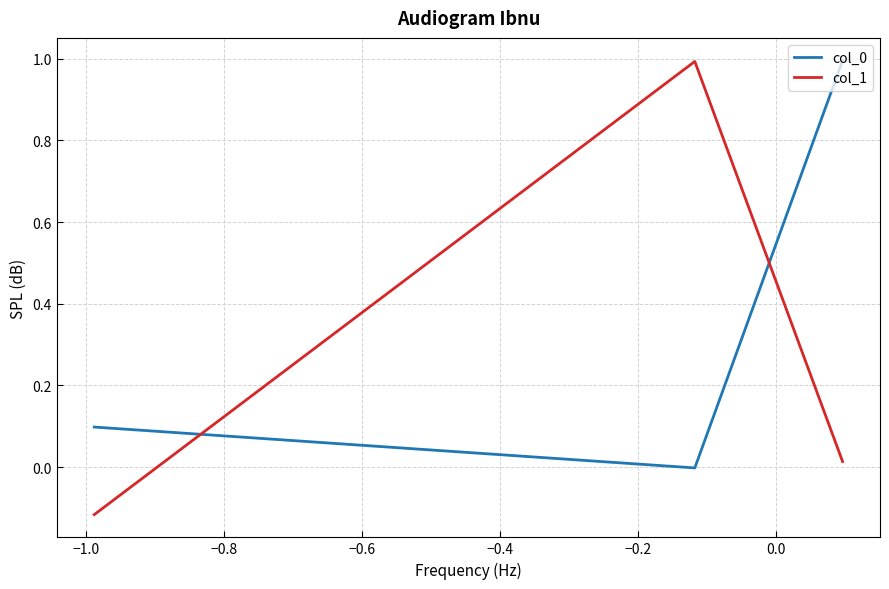

What is the difference between the maximum and second lowest values in the col_1 series?

1.0